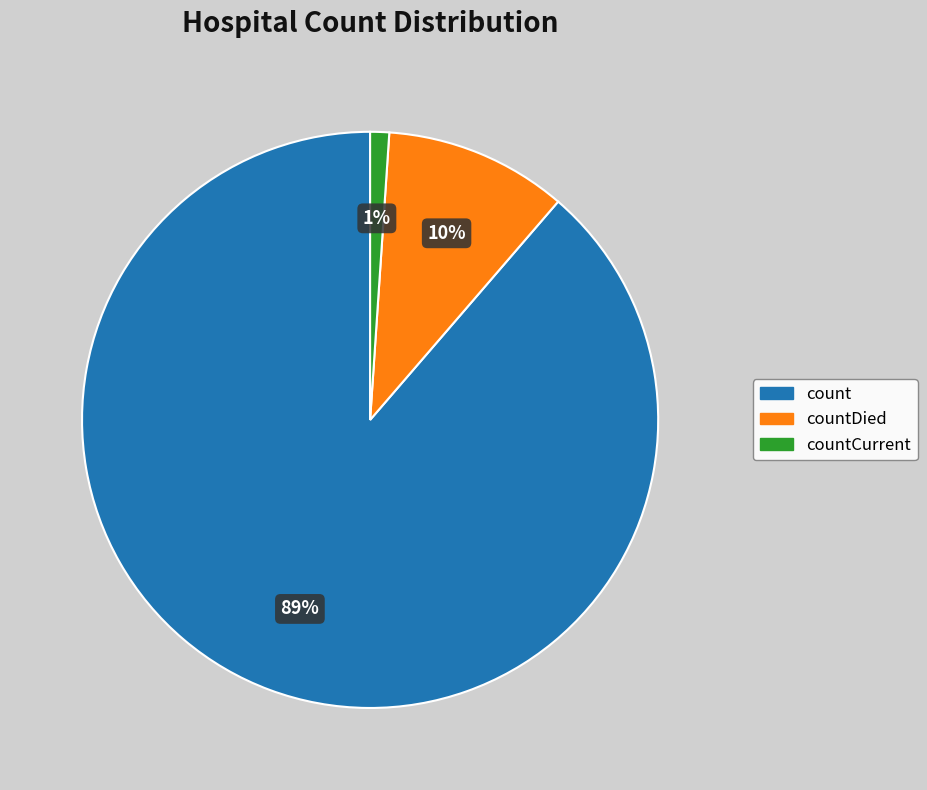

Is there a majority slice in this chart?

Yes